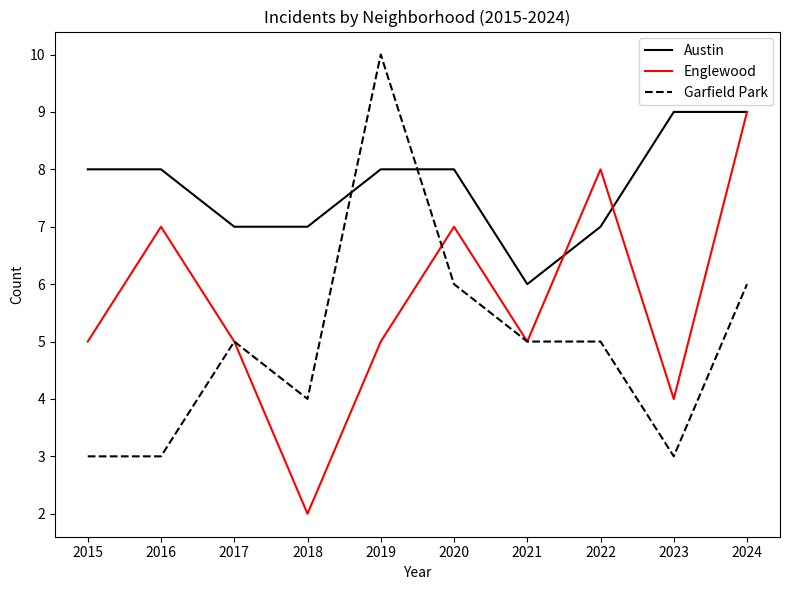

Rank the series at 2022 from highest to lowest value.

Englewood, Austin, Garfield Park